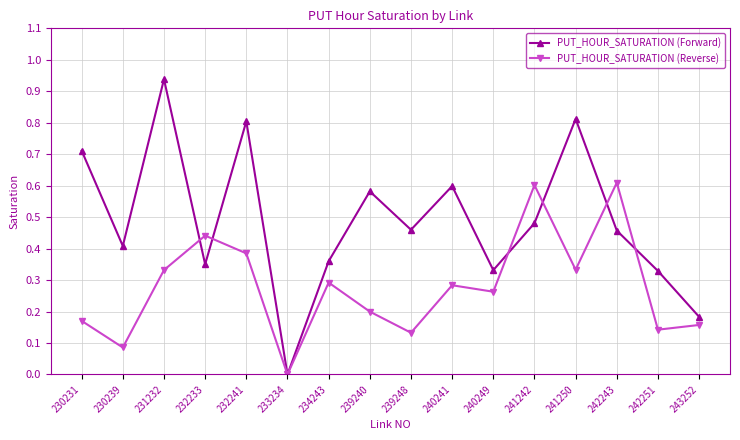

At which category does PUT_HOUR_SATURATION (Forward) reach its first local valley?

230239